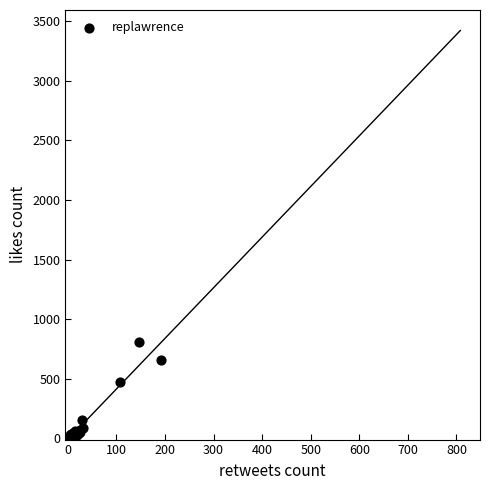

What Y value in the scatter plot is closest to 404?

473